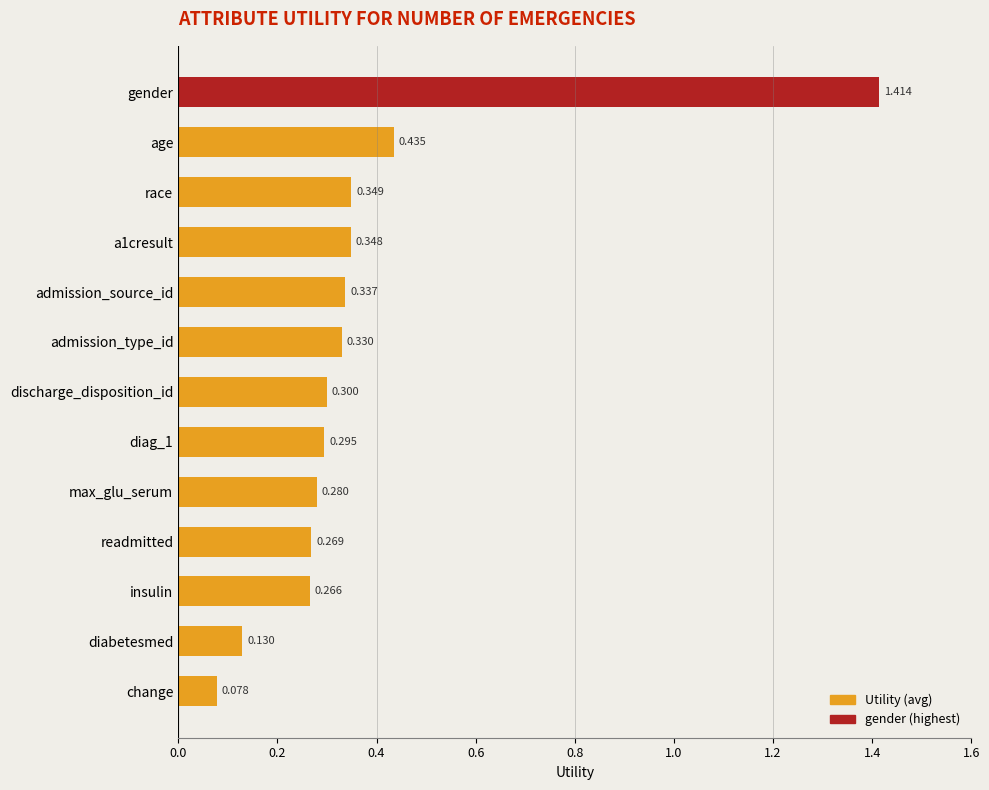

Between diag_1 and admission_source_id, which is larger?

admission_source_id